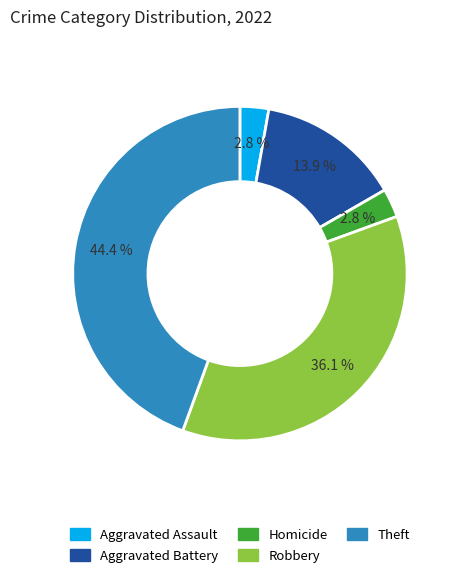

Does any single category account for the majority?

No